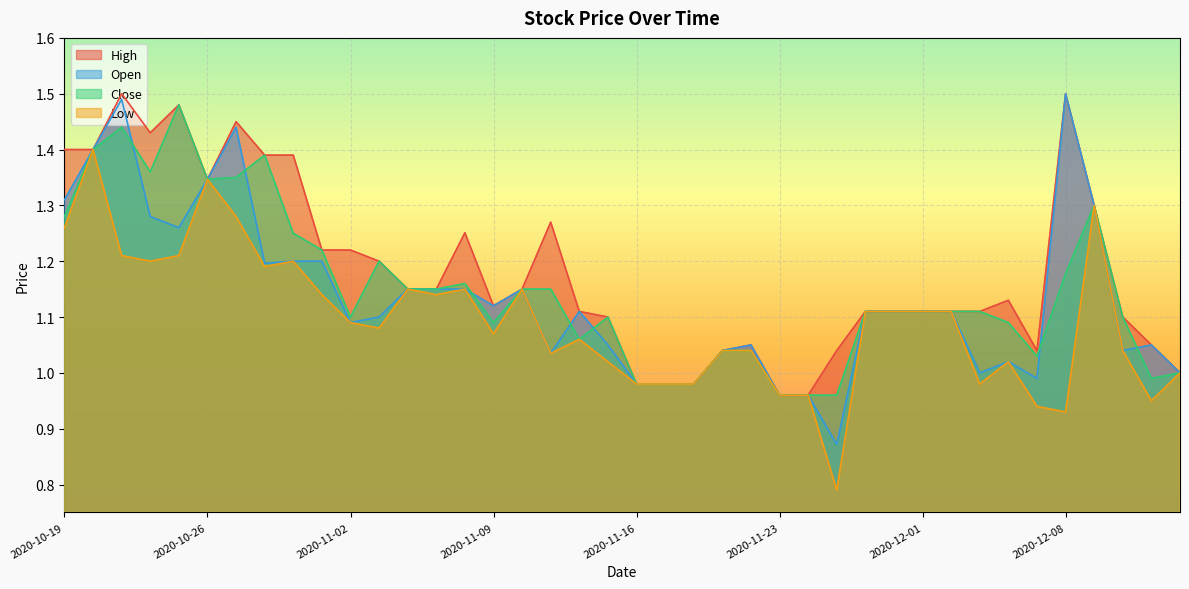

At 2020-10-26, list the series in order from largest to smallest.

High, Open, Close, Low